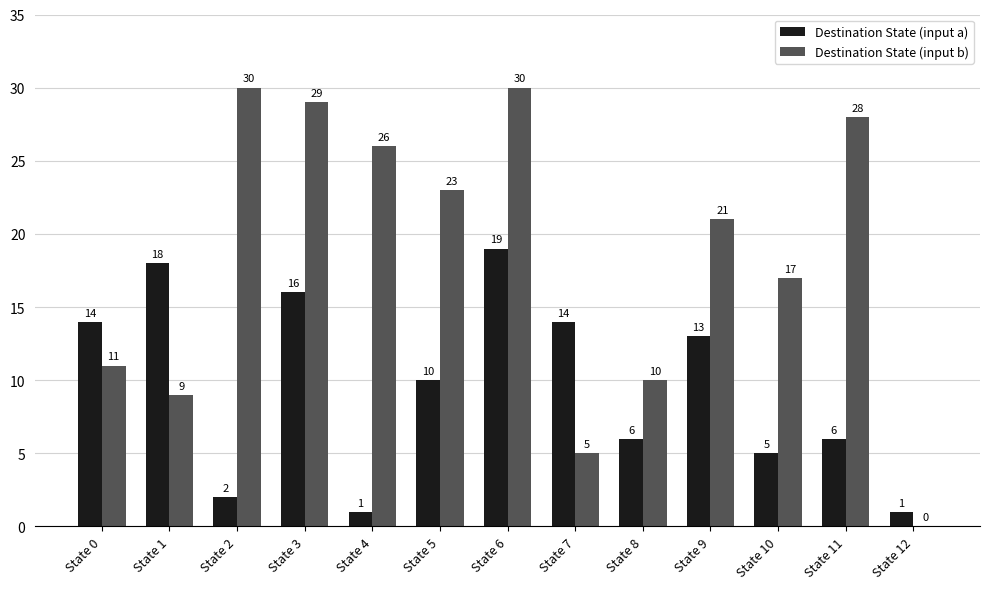

Is the value of Destination State (input a) at State 8 greater than the value of Destination State (input b) at State 8?

No